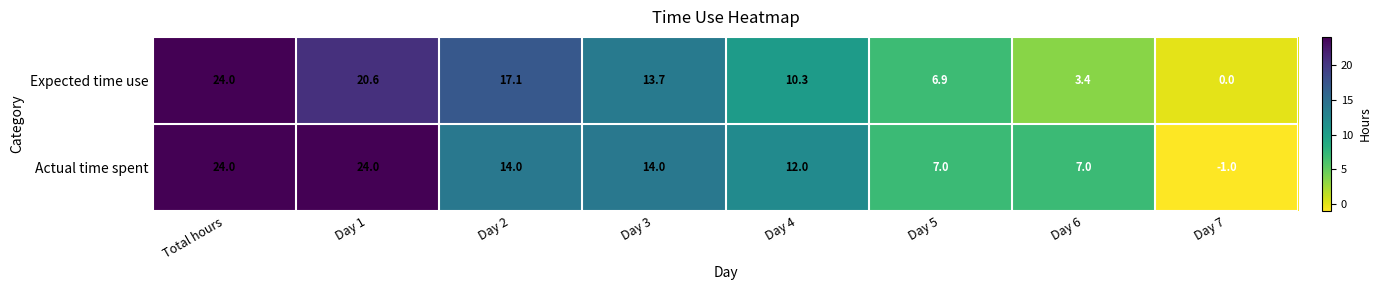

Which series changed the most between Day 4 and Day 5?

Actual time spent